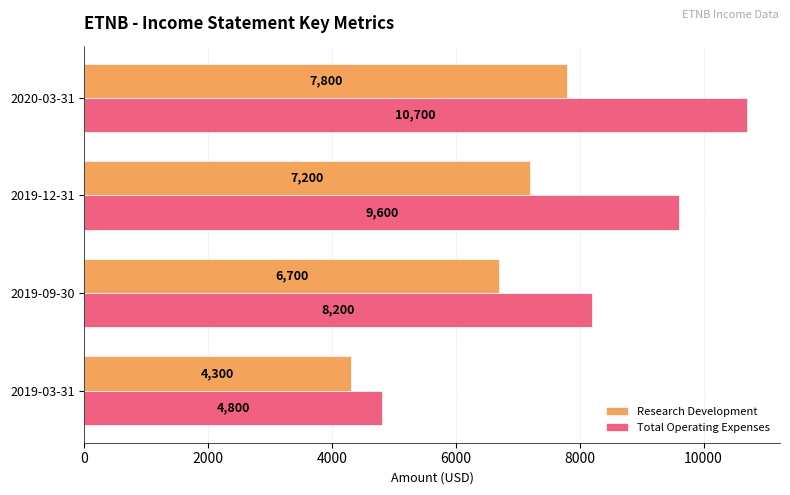

What is the sum of all Research Development values?

26000